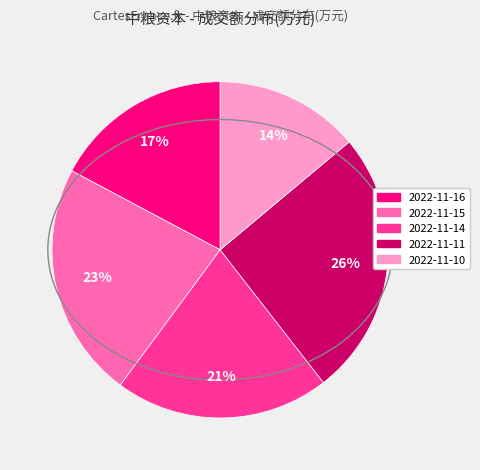

Do 2022-11-15 and 2022-11-10 together represent more than half of the pie?

No